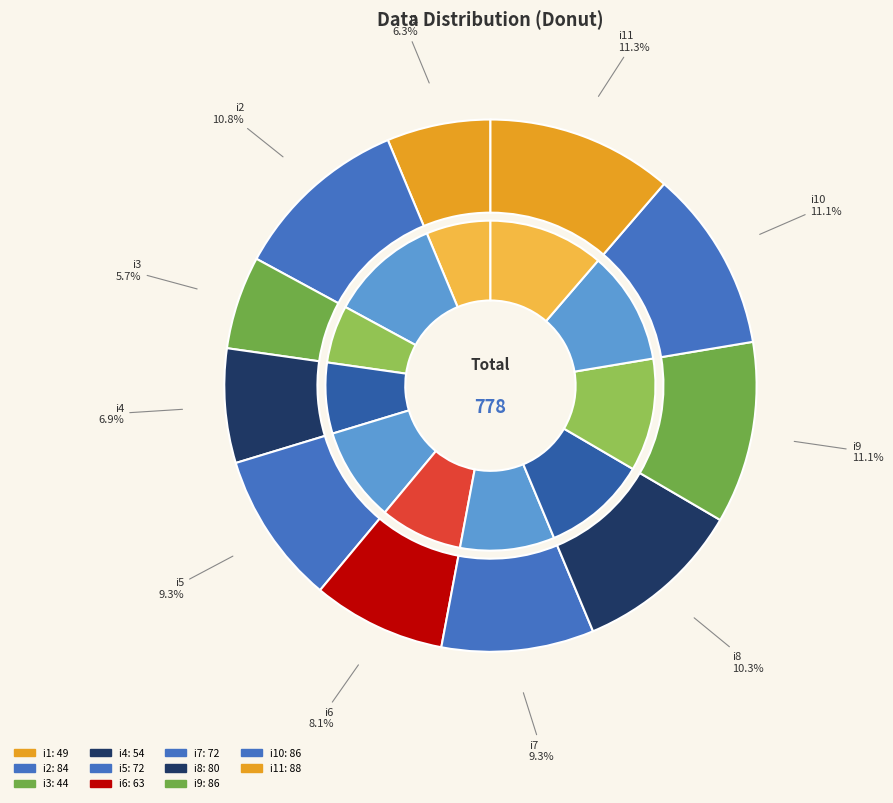

Is there a majority slice in this chart?

No